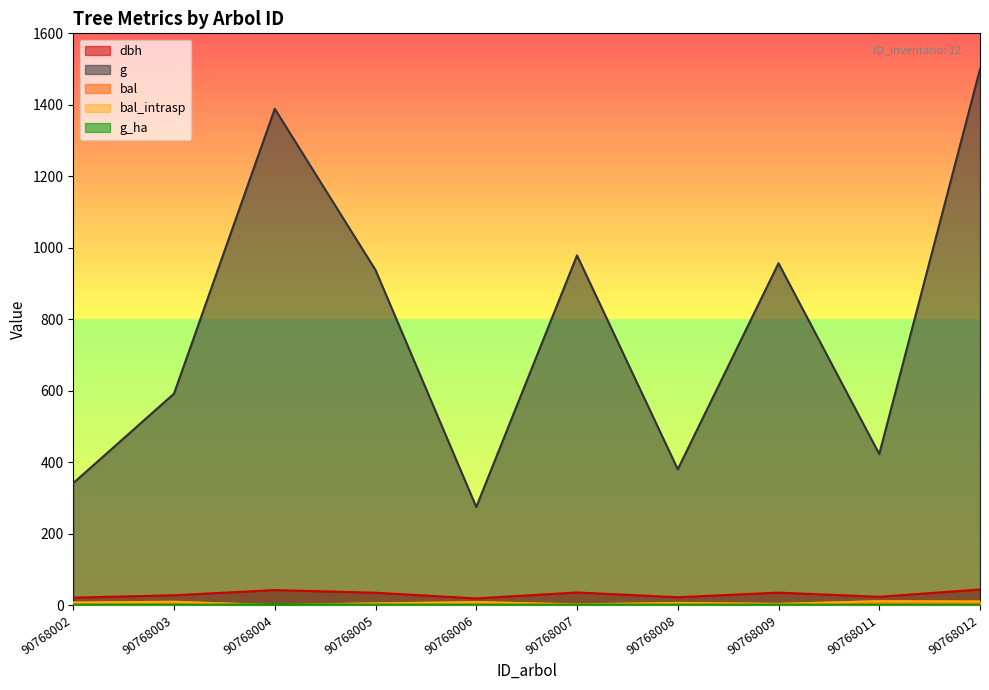

What are all the series names shown in the legend?

dbh, g, bal, bal_intrasp, g_ha